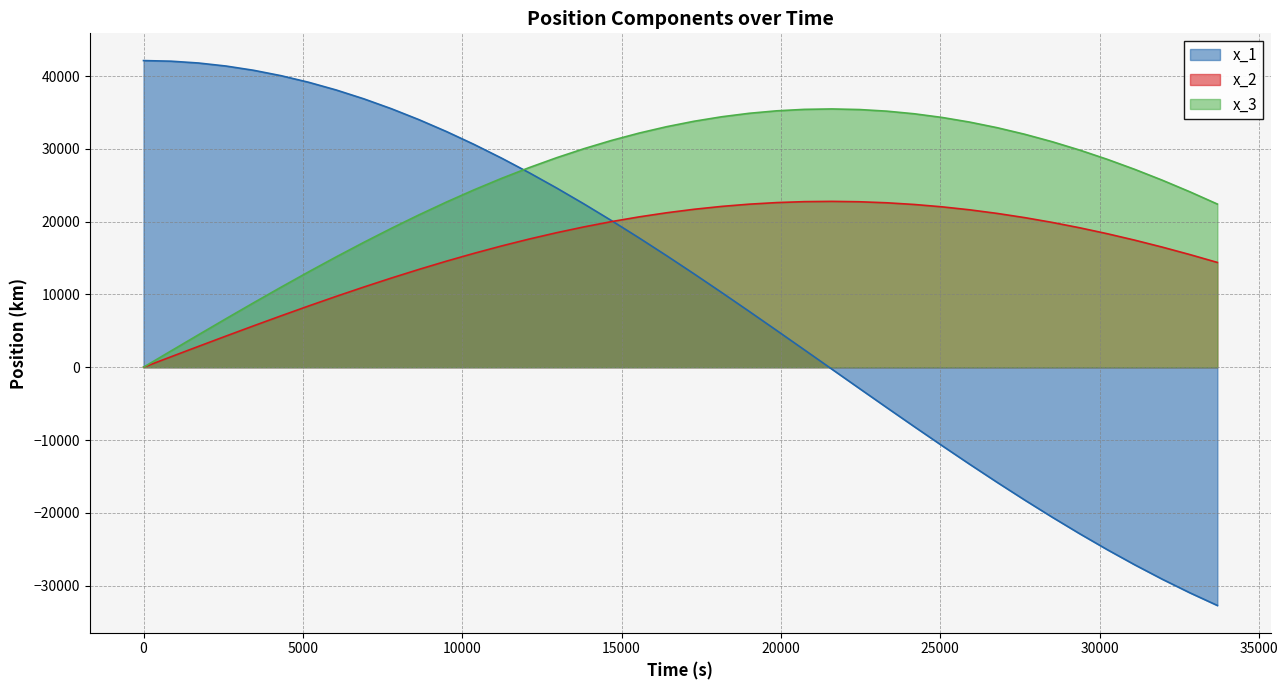

How many series are shown in this chart?

3